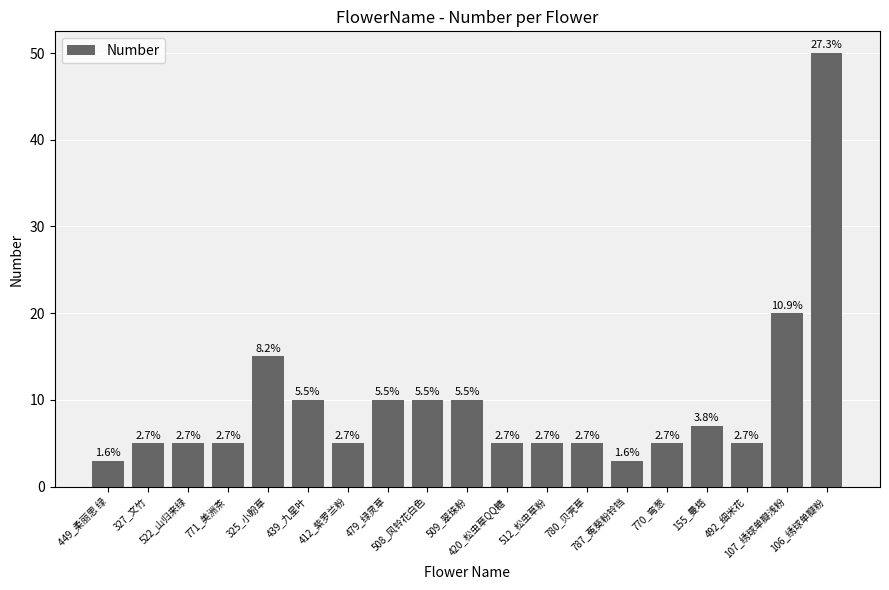

Reading right to left, what are all the values shown in this chart?

50	20	5	7	5	3	5	5	5	10	10	10	5	10	15	5	5	5	3